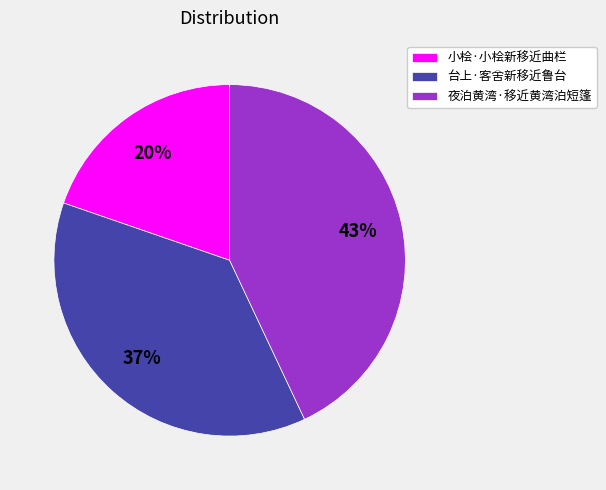

What is the smallest slice in the pie chart?

小桧·小桧新移近曲栏